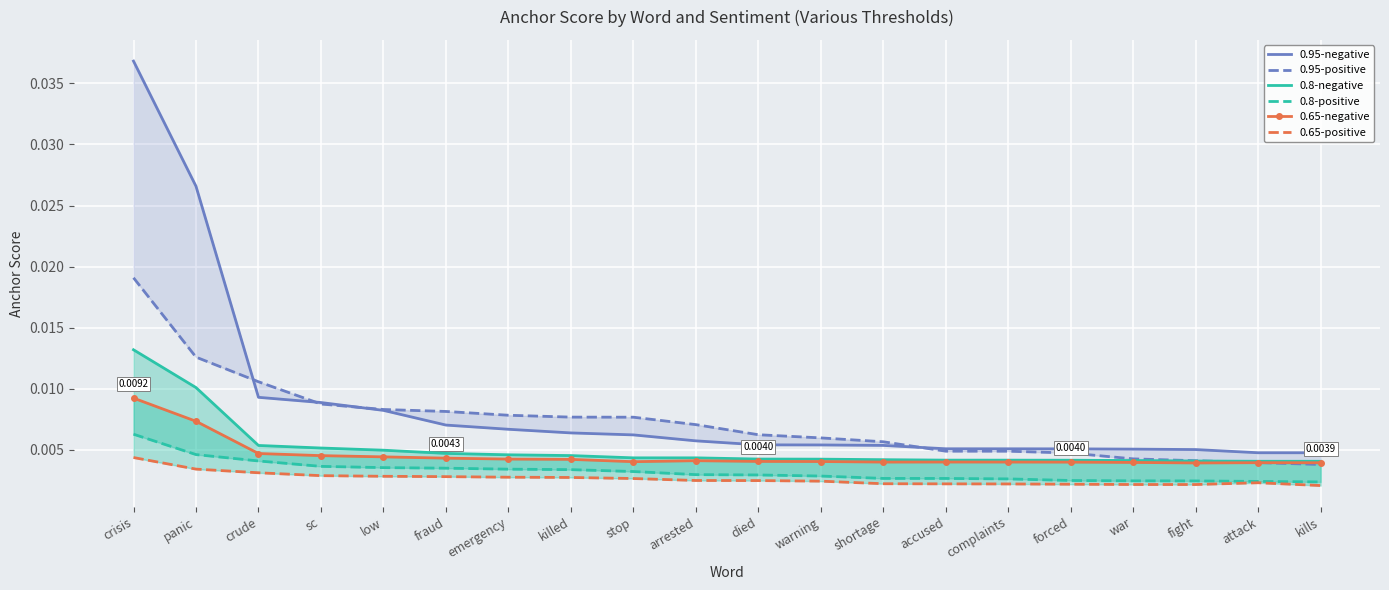

What is the label of the 3rd point from the right?

fight